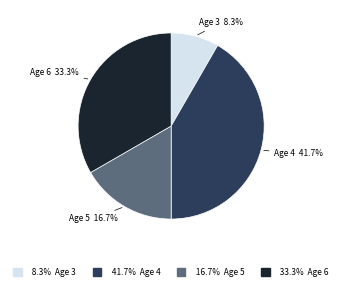

Is there any slice that represents more than half of the pie?

No